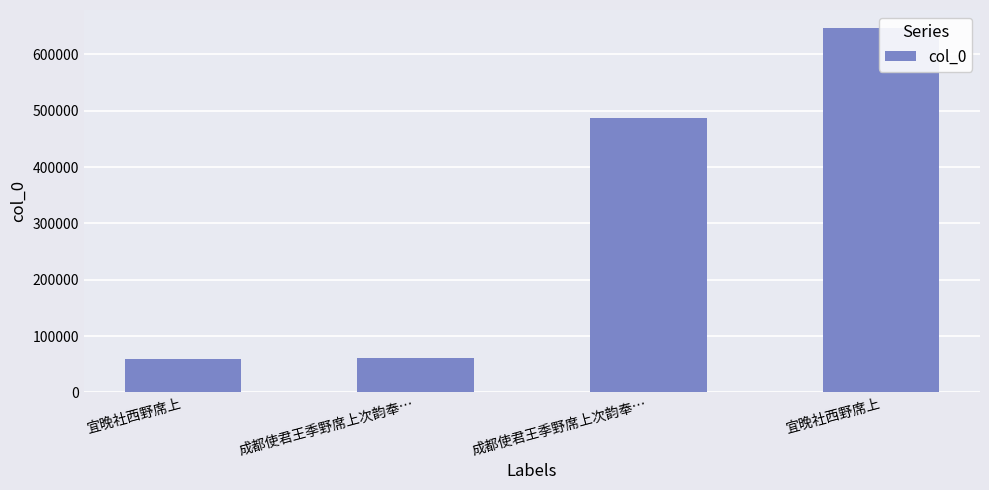

What is the label of the 4th bar from the right?

宜晚社西野席上